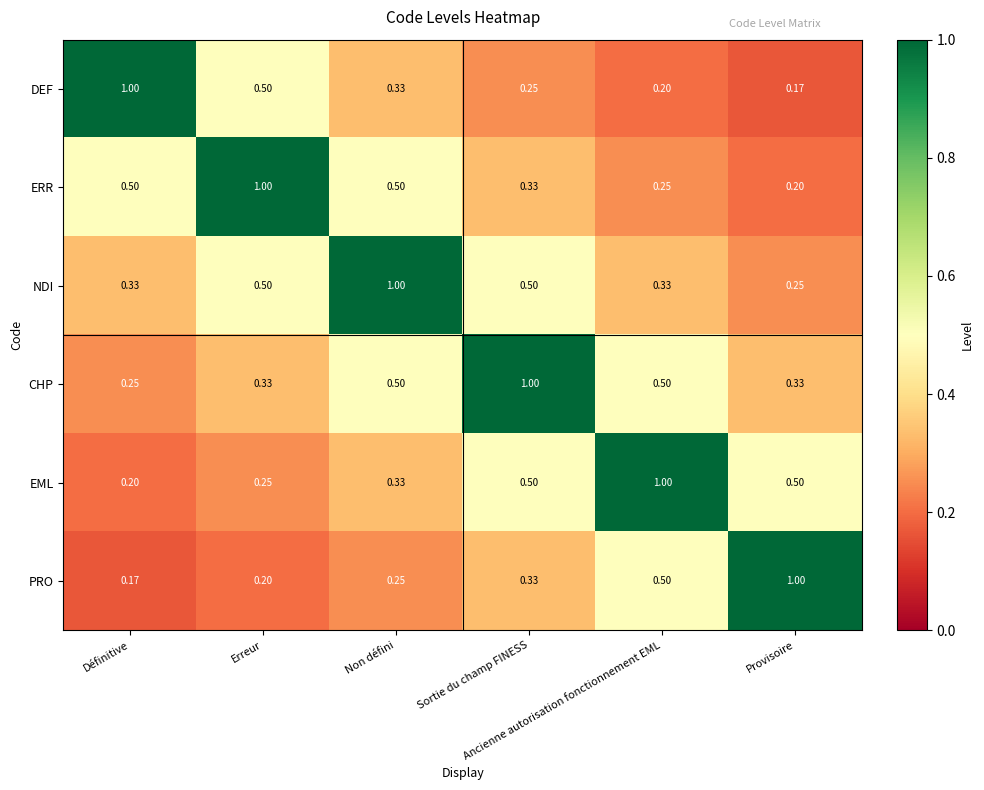

Count the number of data series in this chart.

6